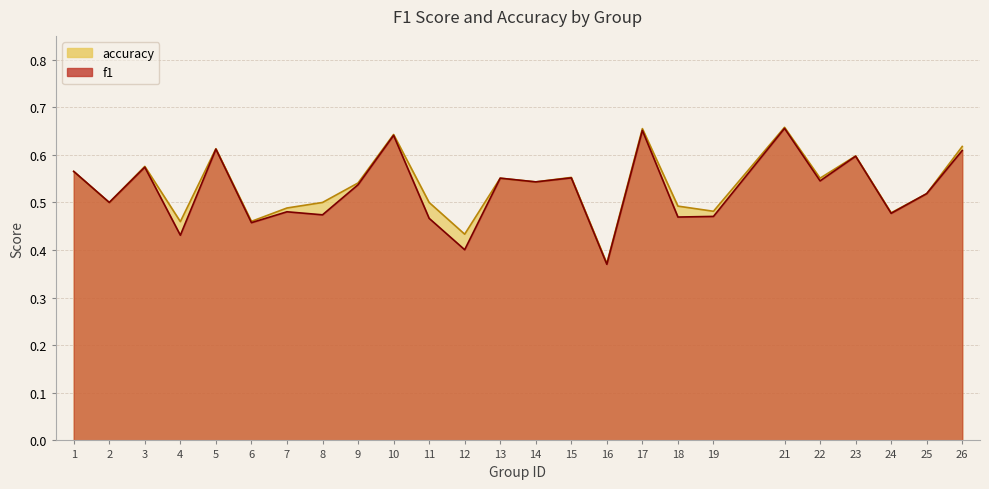

Which series has the largest range (max minus min)?

accuracy